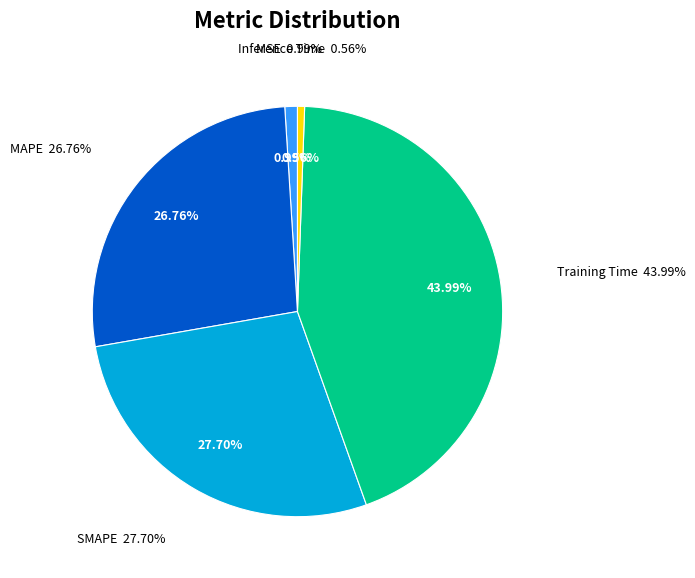

Is MSE the majority of the pie?

No